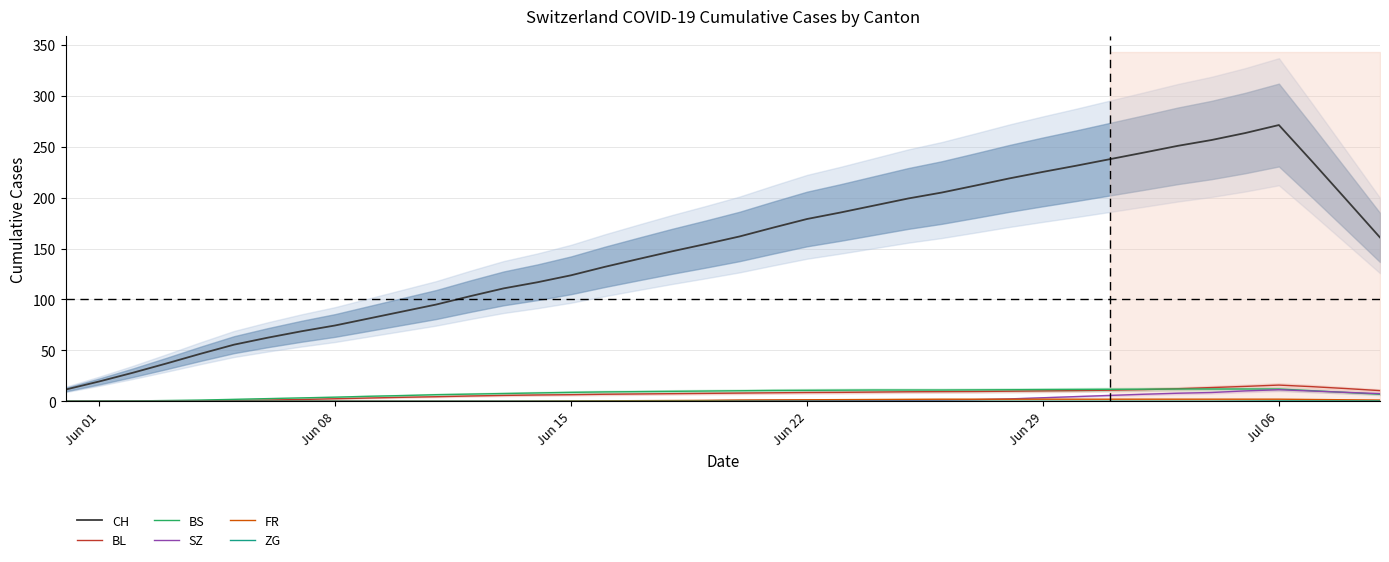

True or false: CH and BS cross at least once.

False